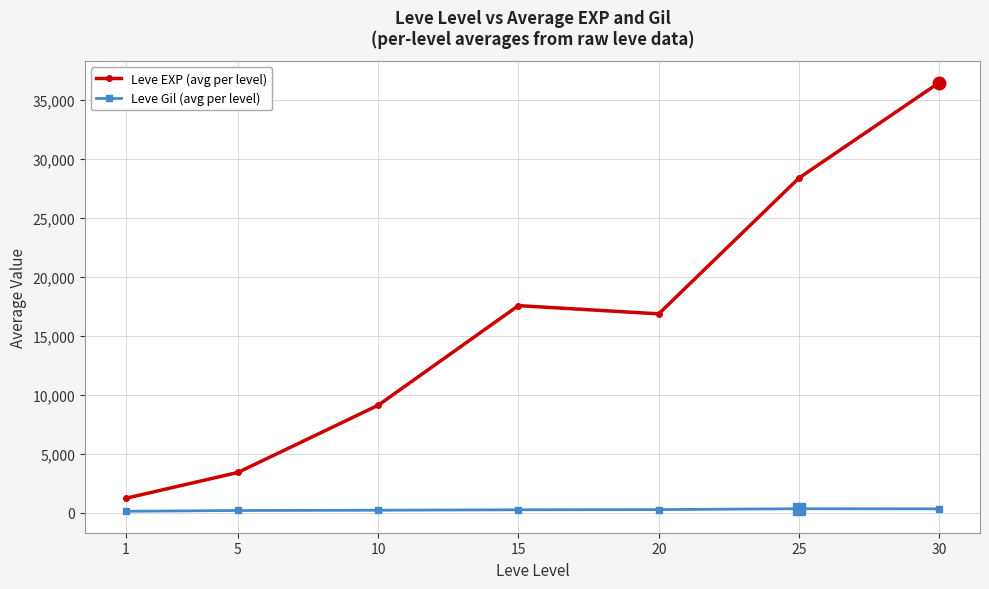

What is the maximum value shown in the chart?

36492.5